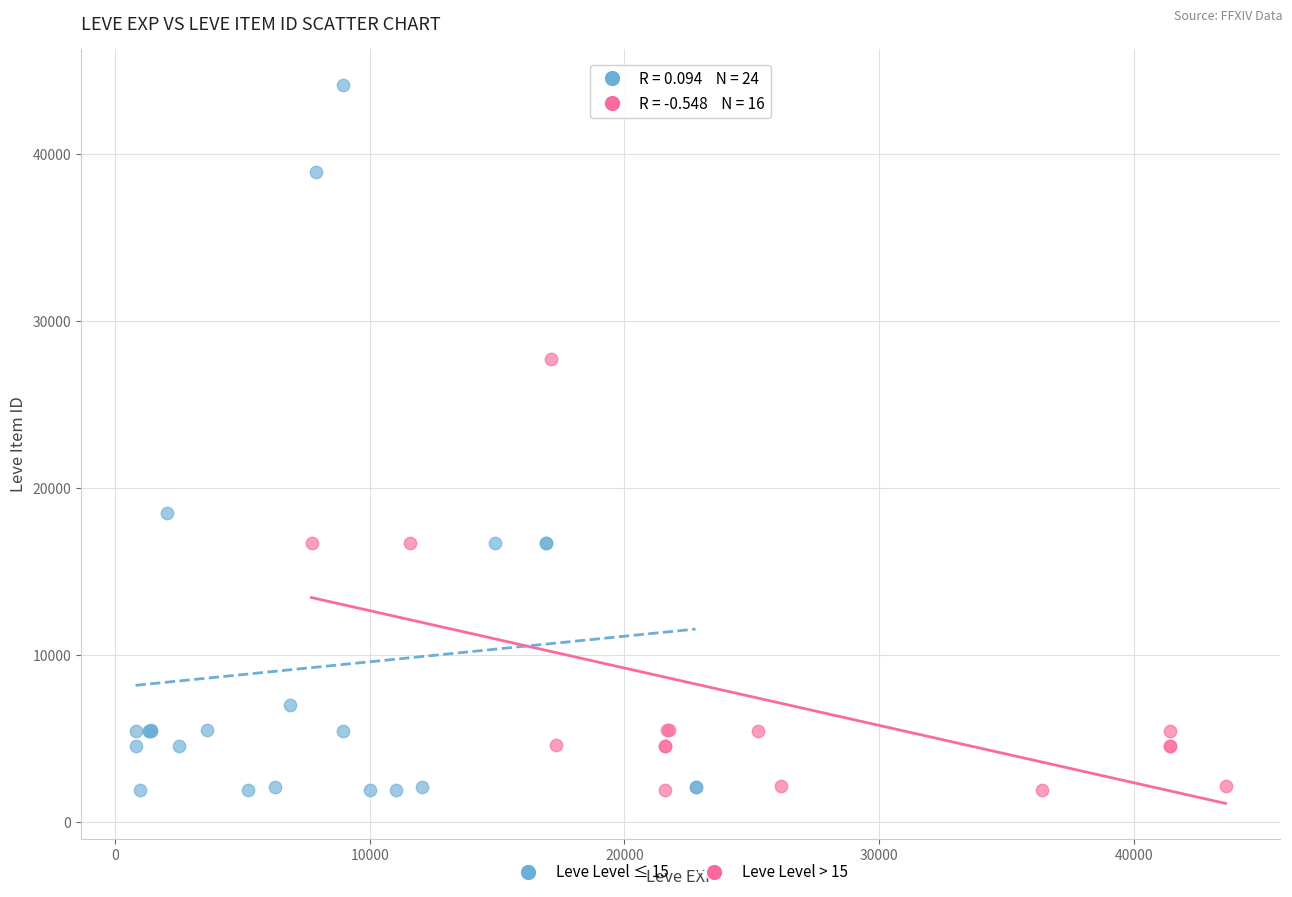

Which series has the widest spread of Y values?

Leve Level ≤ 15